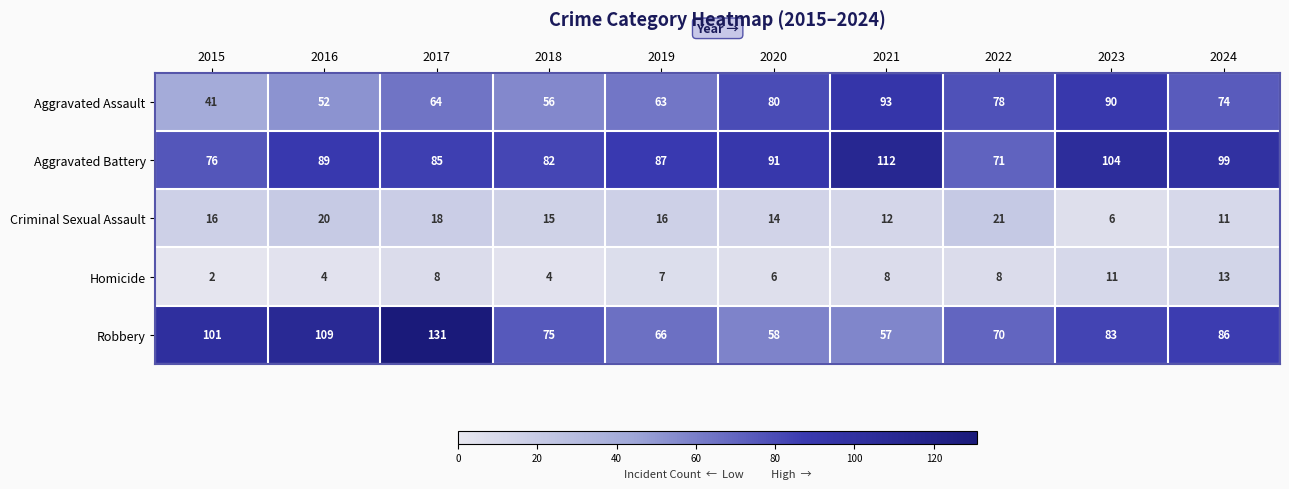

Which series has the largest range (max minus min)?

Robbery